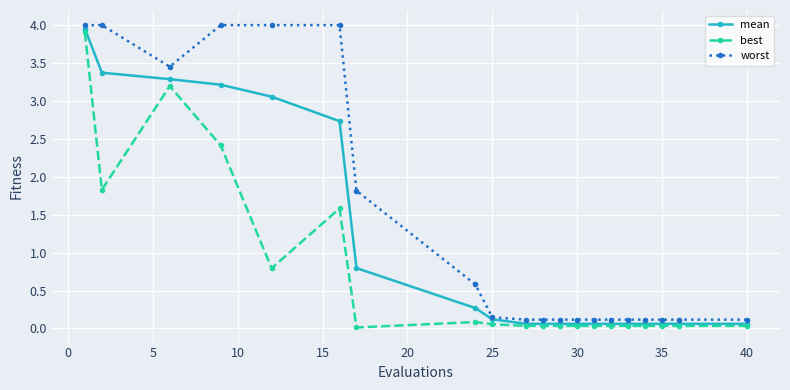

At how many categories does at least one series exceed 3?

6